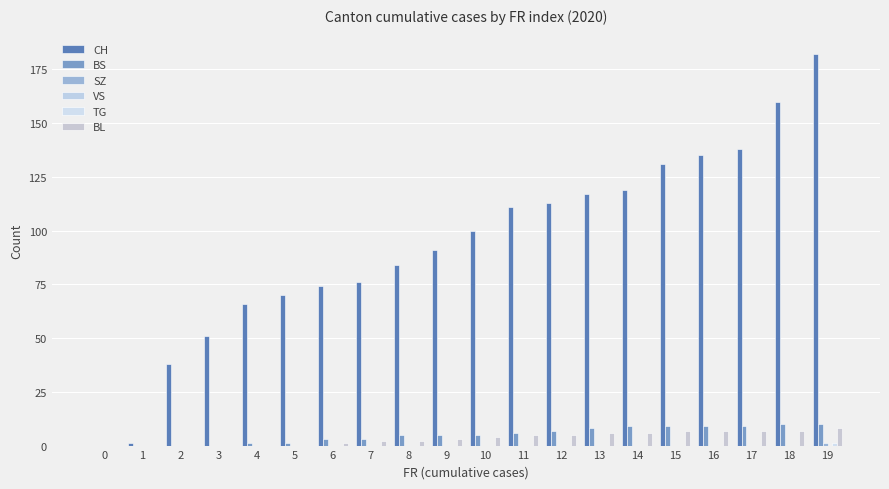

At how many categories does at least one series exceed 71?

14